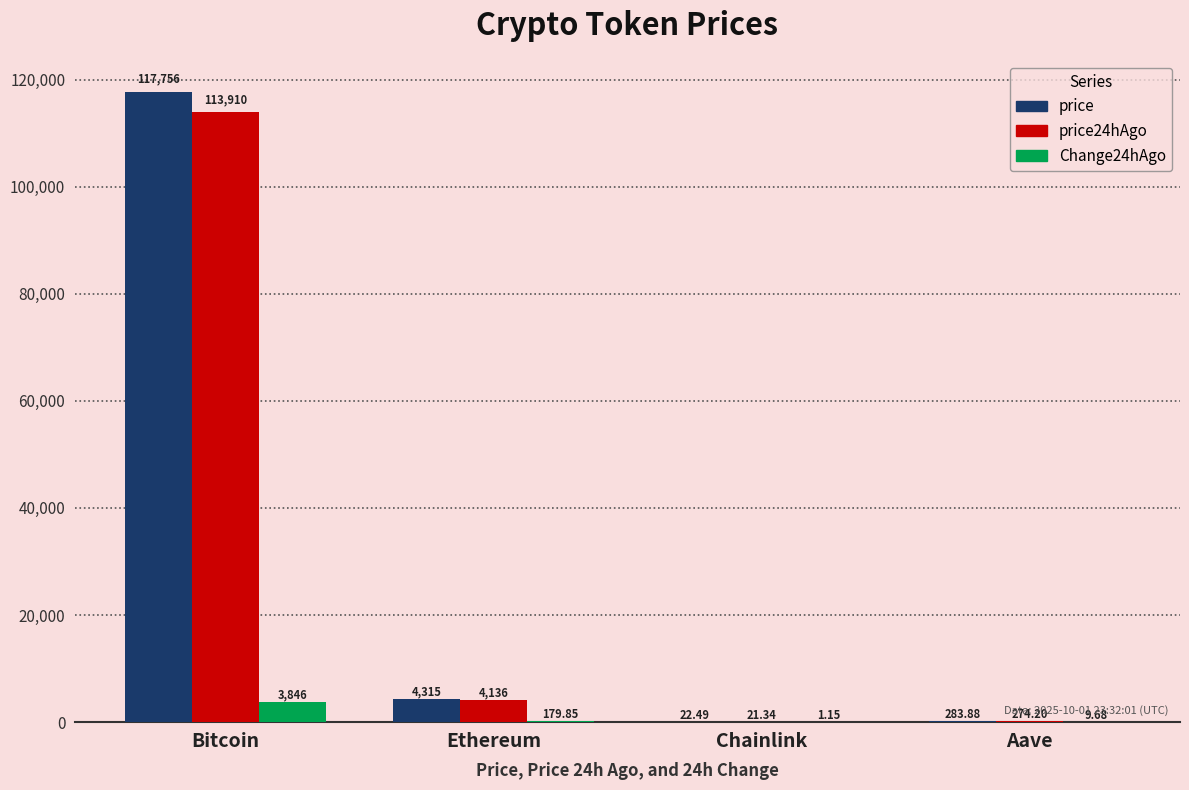

At which label does price first exceed 4315?

Bitcoin